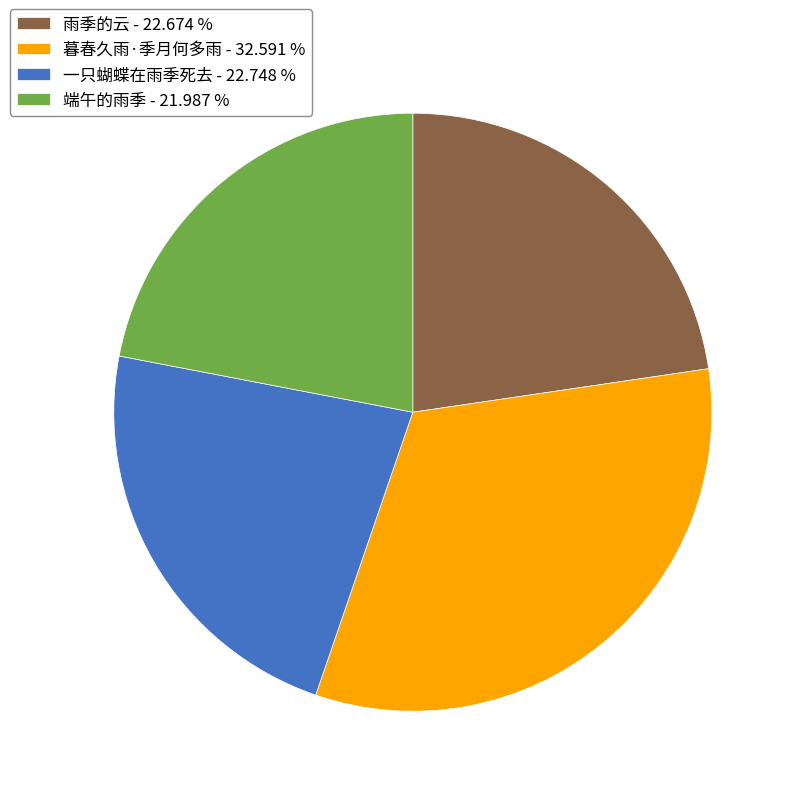

Does any single category account for the majority?

No